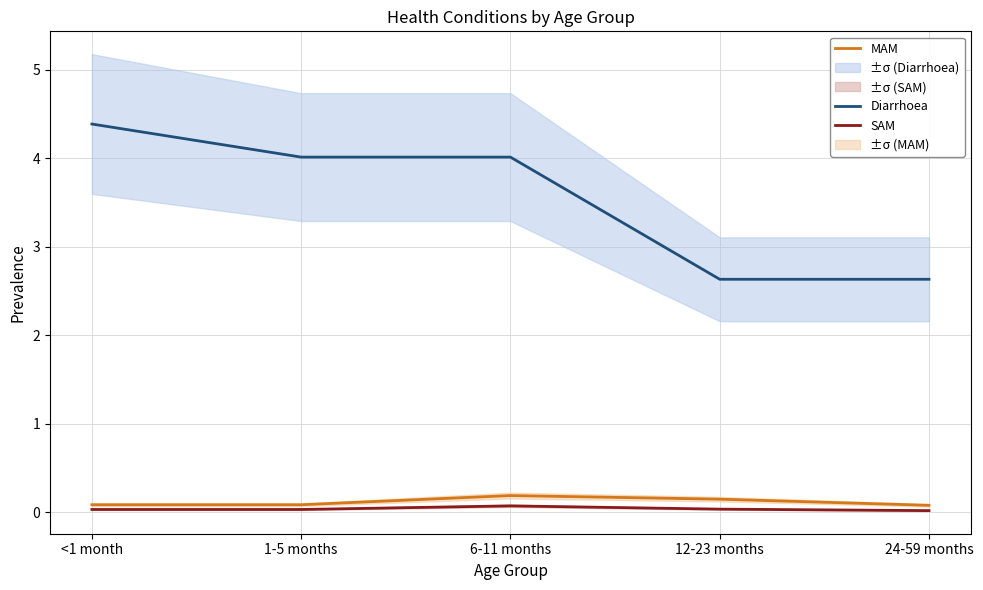

How many lines are shown in the chart?

3